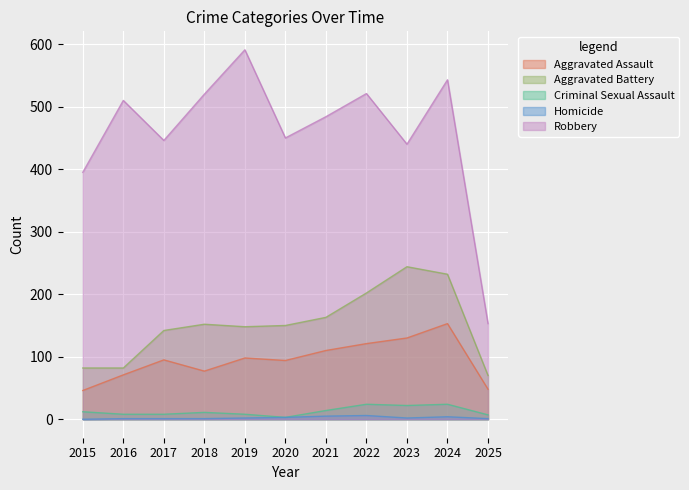

Reading left to right, extract all data points from this chart.

Aggravated Assault: 2015=46	2016=71	2017=95	2018=77	2019=98	2020=94	2021=110	2022=121	2023=130	2024=153	2025=48
Aggravated Battery: 2015=82	2016=82	2017=142	2018=152	2019=148	2020=150	2021=163	2022=202	2023=244	2024=232	2025=70
Criminal Sexual Assault: 2015=12	2016=8	2017=8	2018=11	2019=8	2020=3	2021=14	2022=24	2023=22	2024=24	2025=7
Homicide: 2015=0	2016=1	2017=1	2018=1	2019=2	2020=3	2021=5	2022=6	2023=2	2024=4	2025=1
Robbery: 2015=395	2016=510	2017=446	2018=520	2019=591	2020=450	2021=484	2022=521	2023=440	2024=543	2025=153